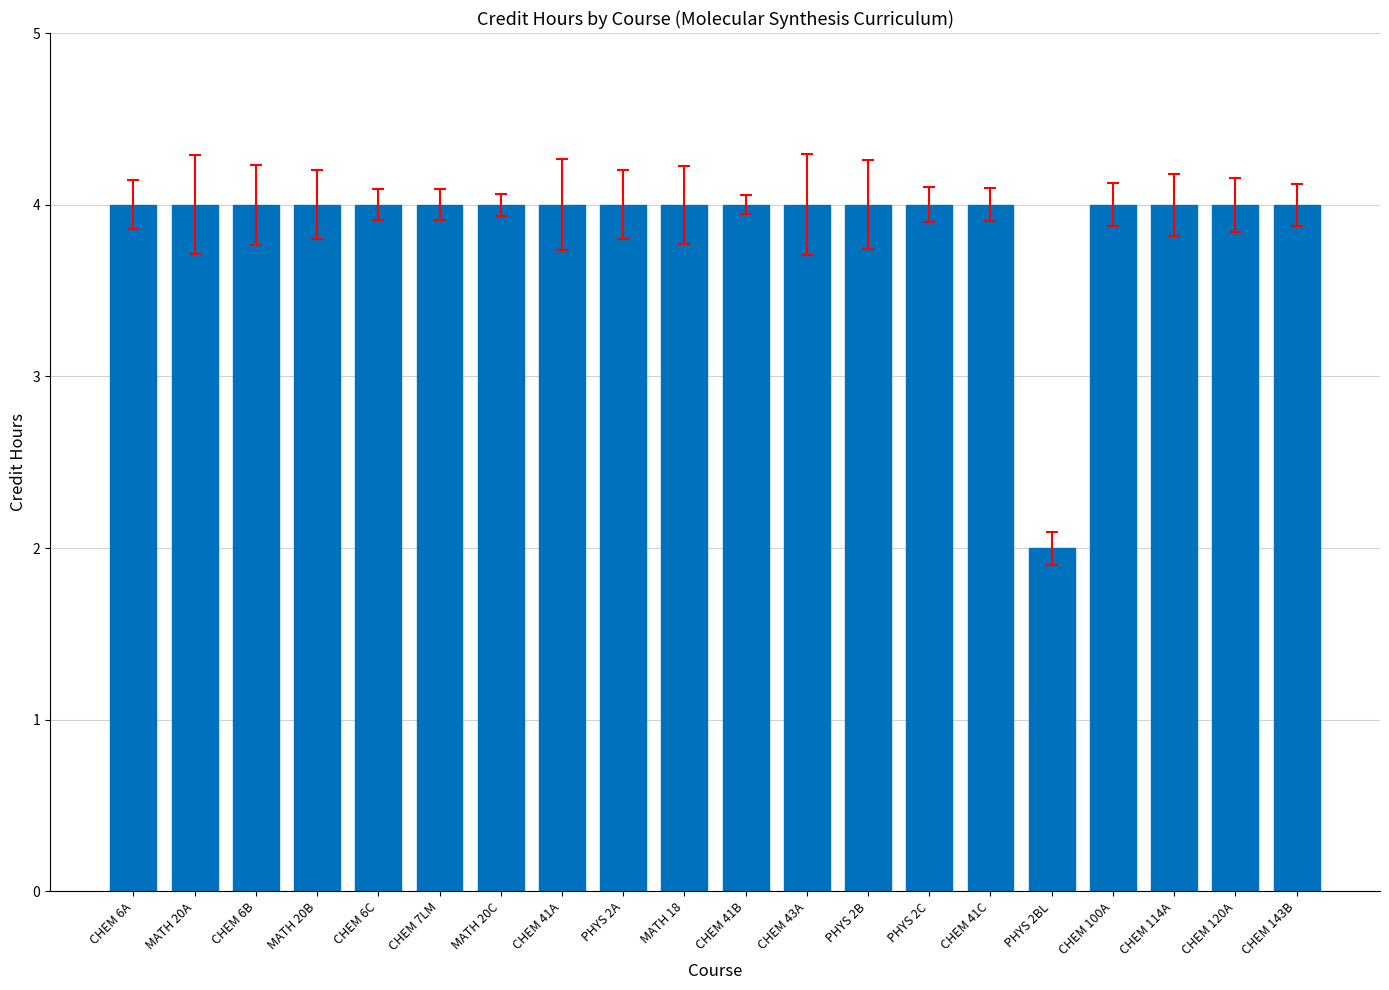

At which category does the chart reach its minimum across all series?

PHYS 2BL